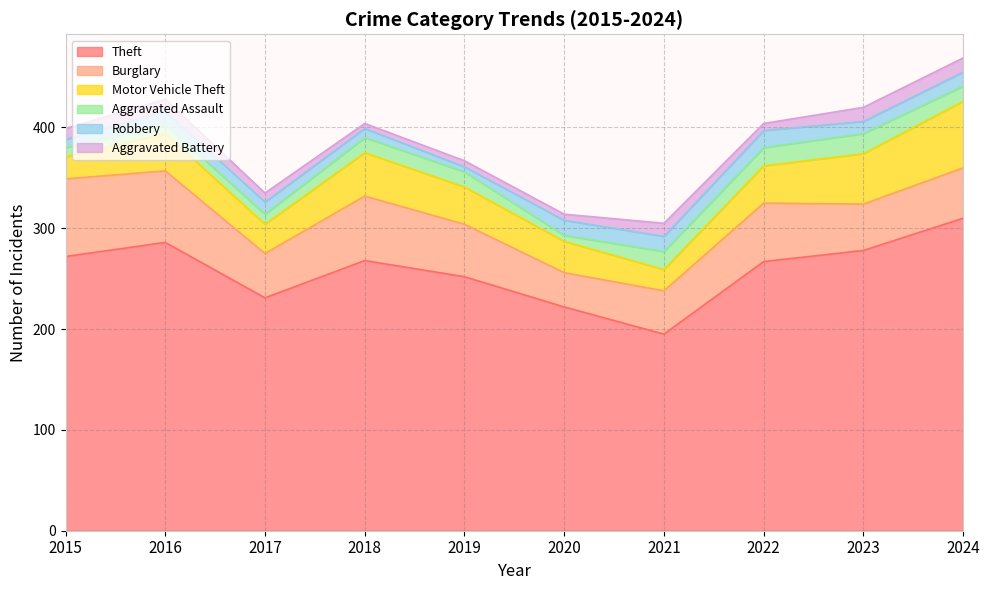

Which category has the highest value across all series?

2024